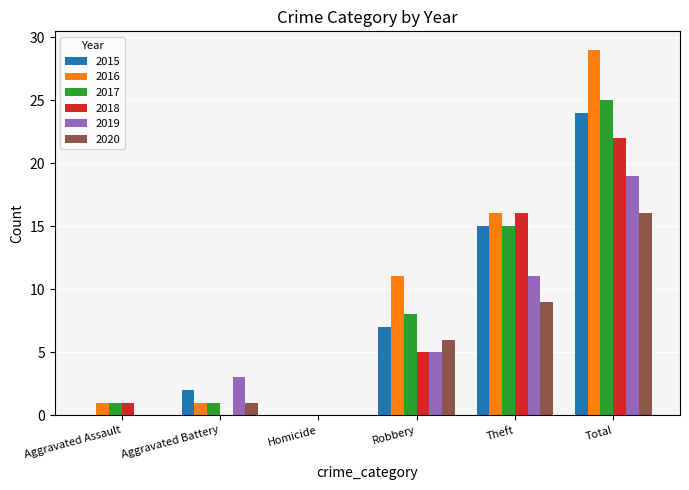

At which category is the sum across all series the highest?

Total